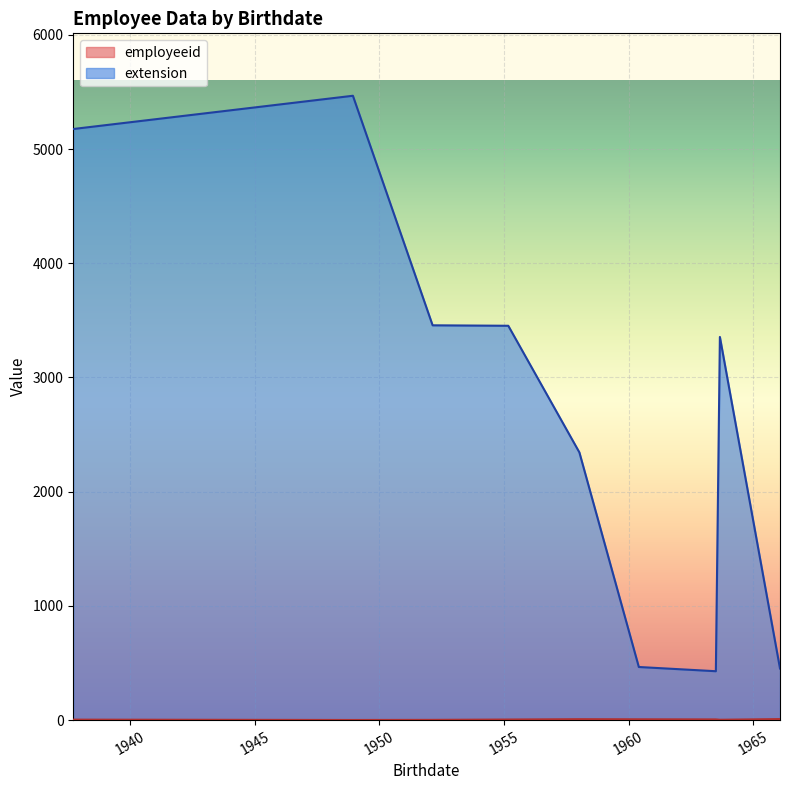

What position from the left is 1966-01-27?

9